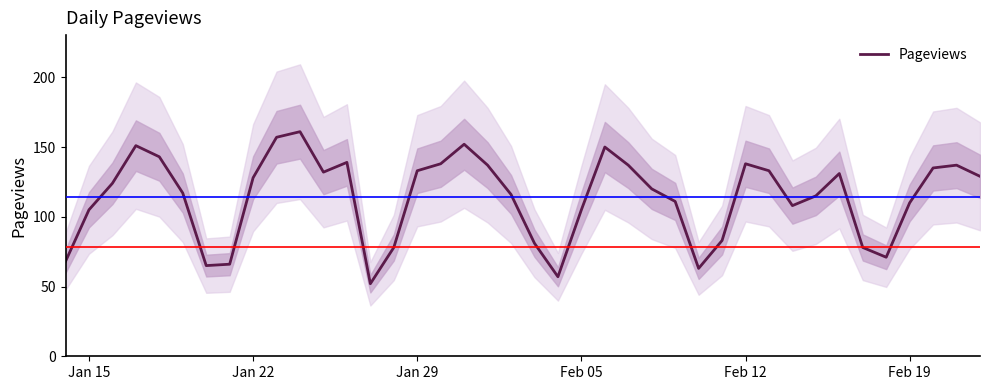

The value of Pageviews at Jan 15 is 137. True or false?

False